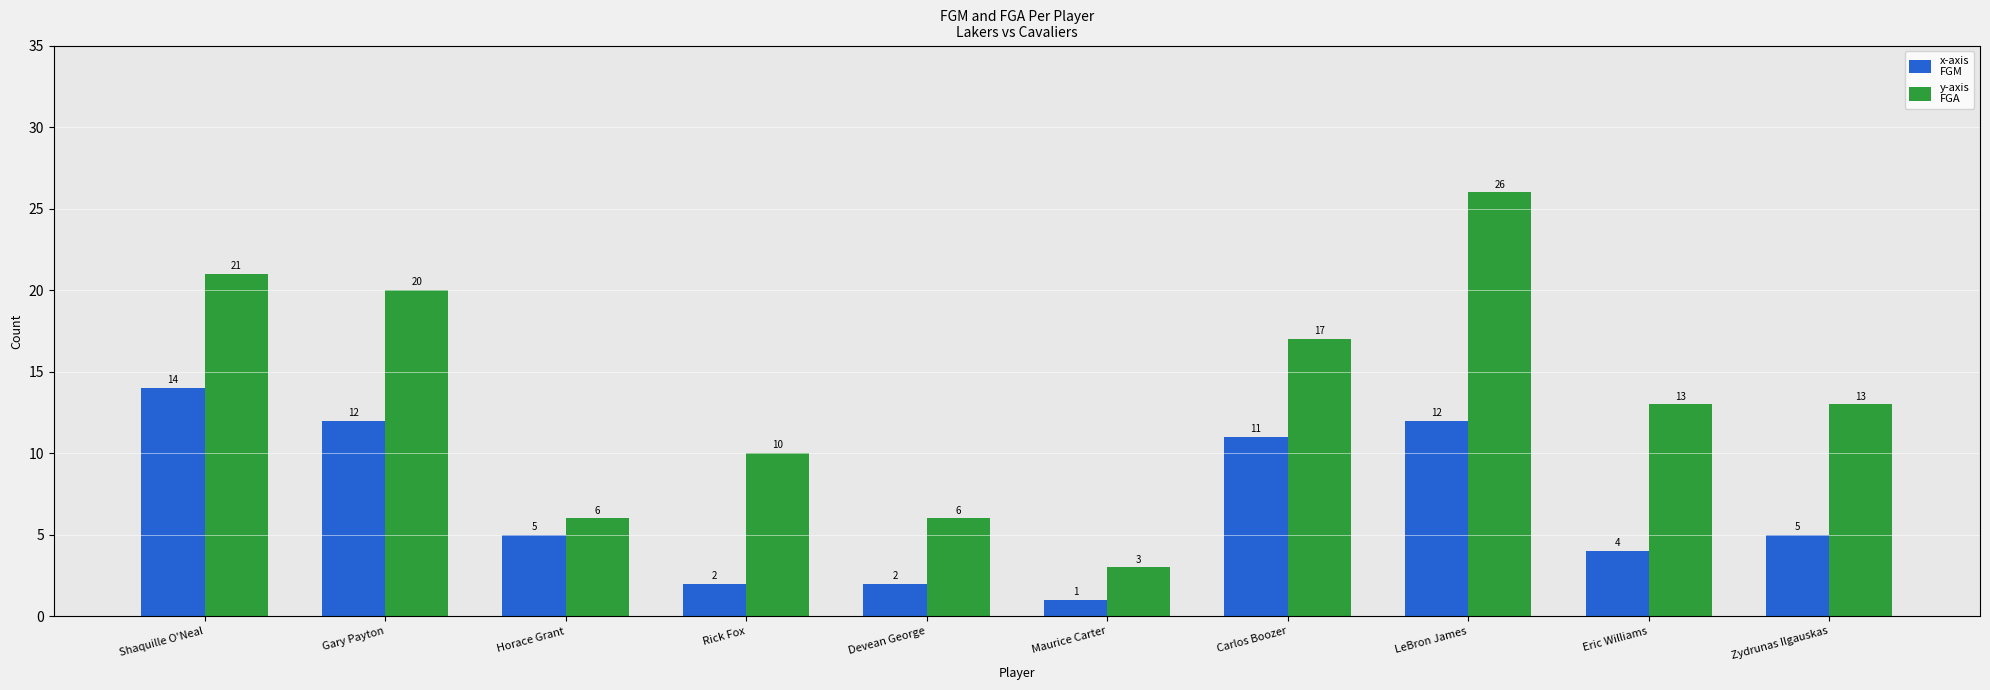

What is the difference between the highest and lowest values at Zydrunas Ilgauskas?

8